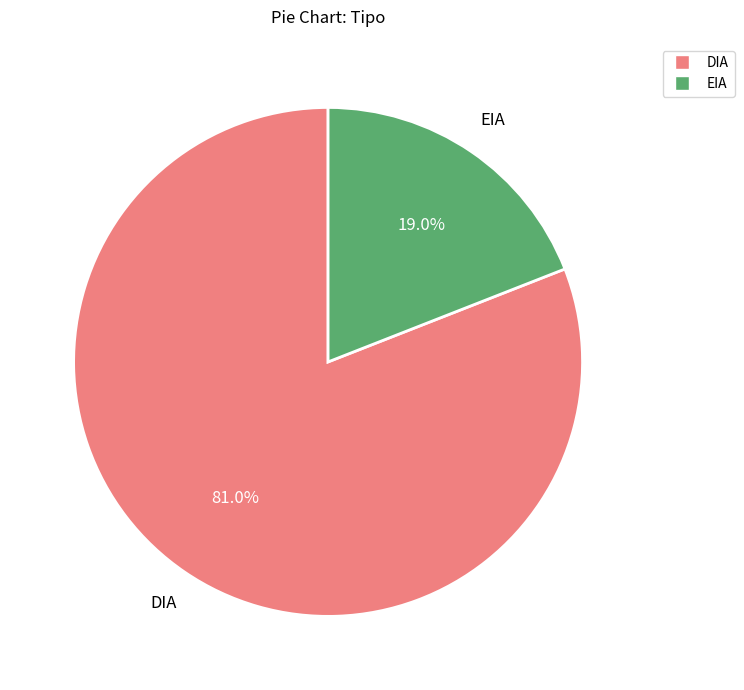

Which category has the biggest portion of the pie?

DIA